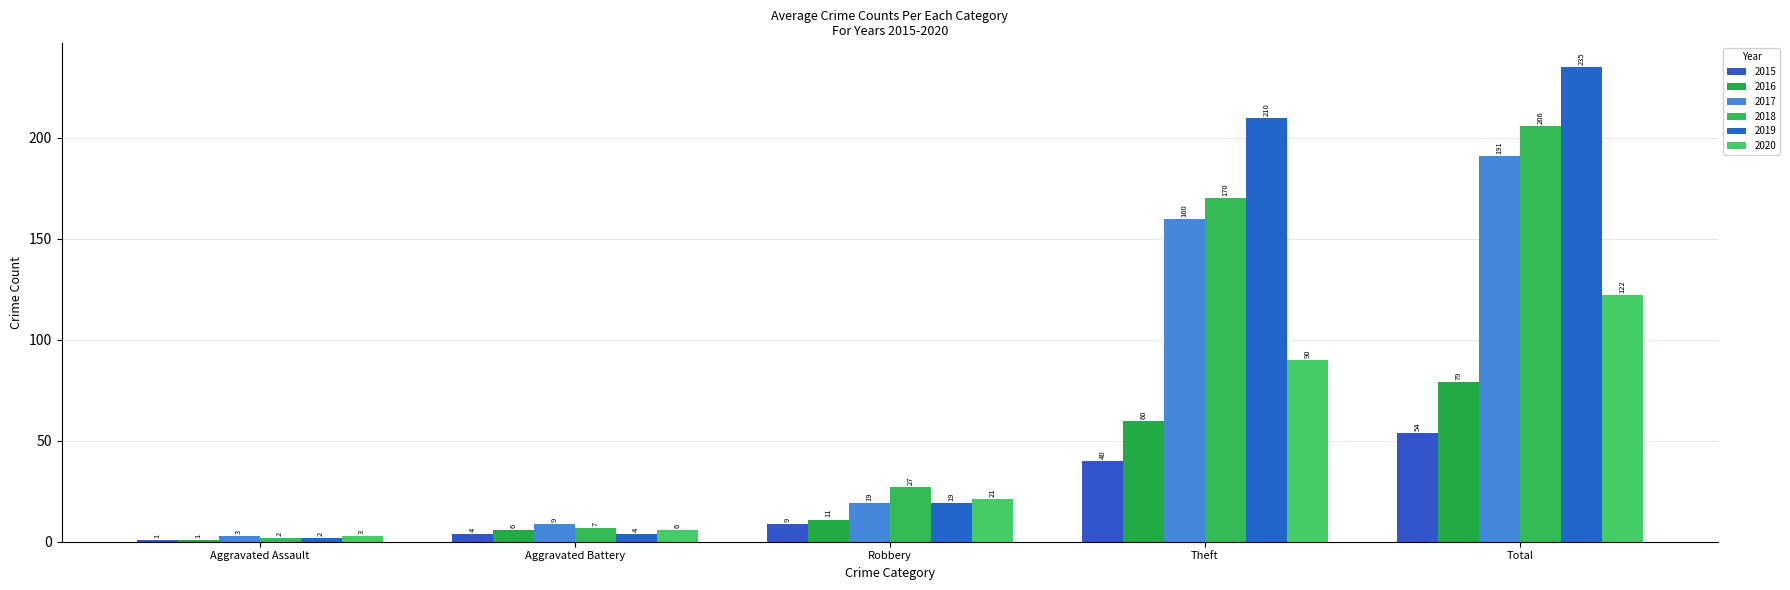

Where is 2018 nearest to the value 104?

Theft